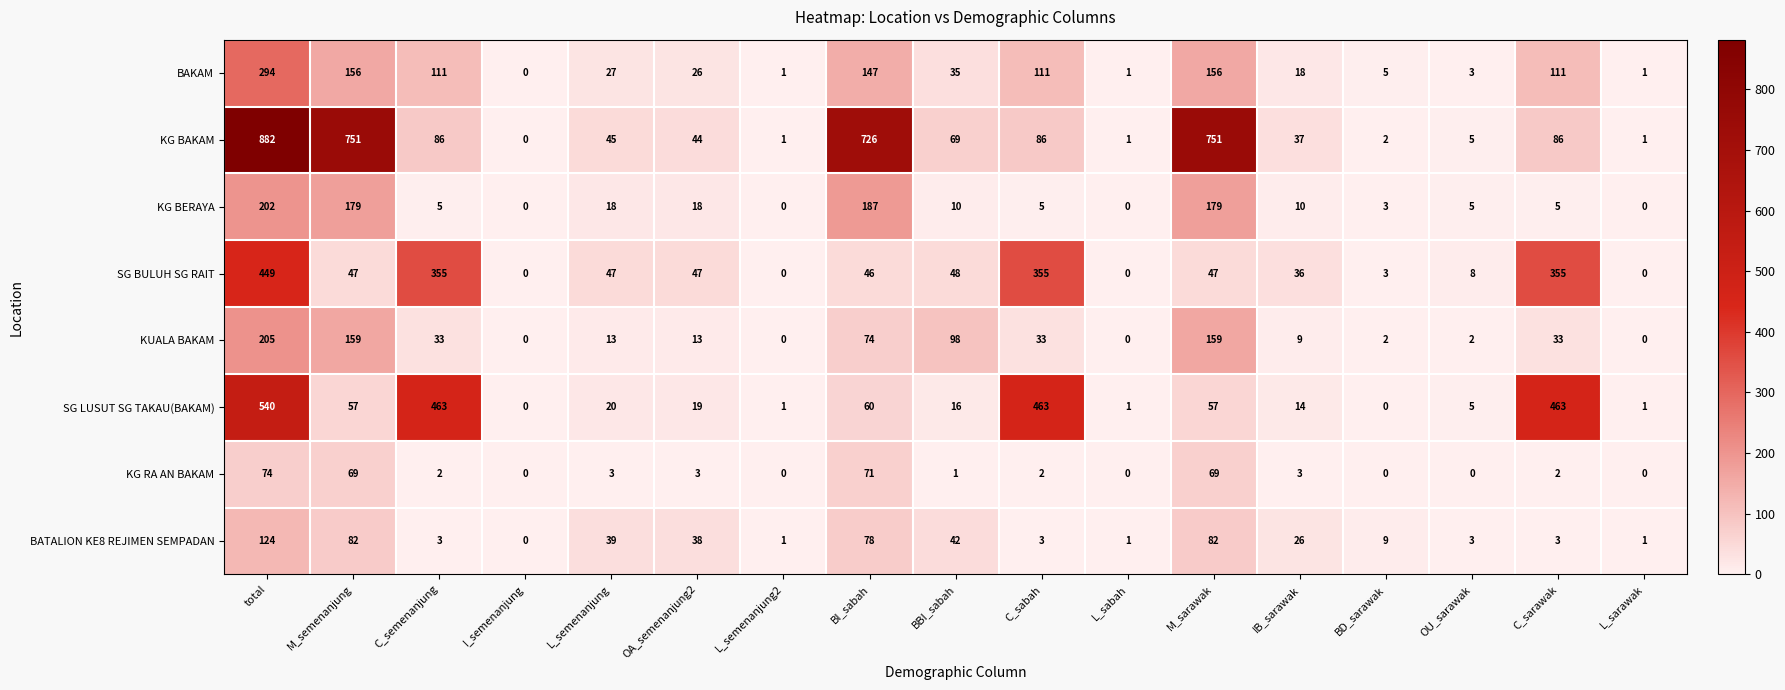

What is the difference between the SG BULUH SG RAIT values at L_sarawak and BI_sabah?

46